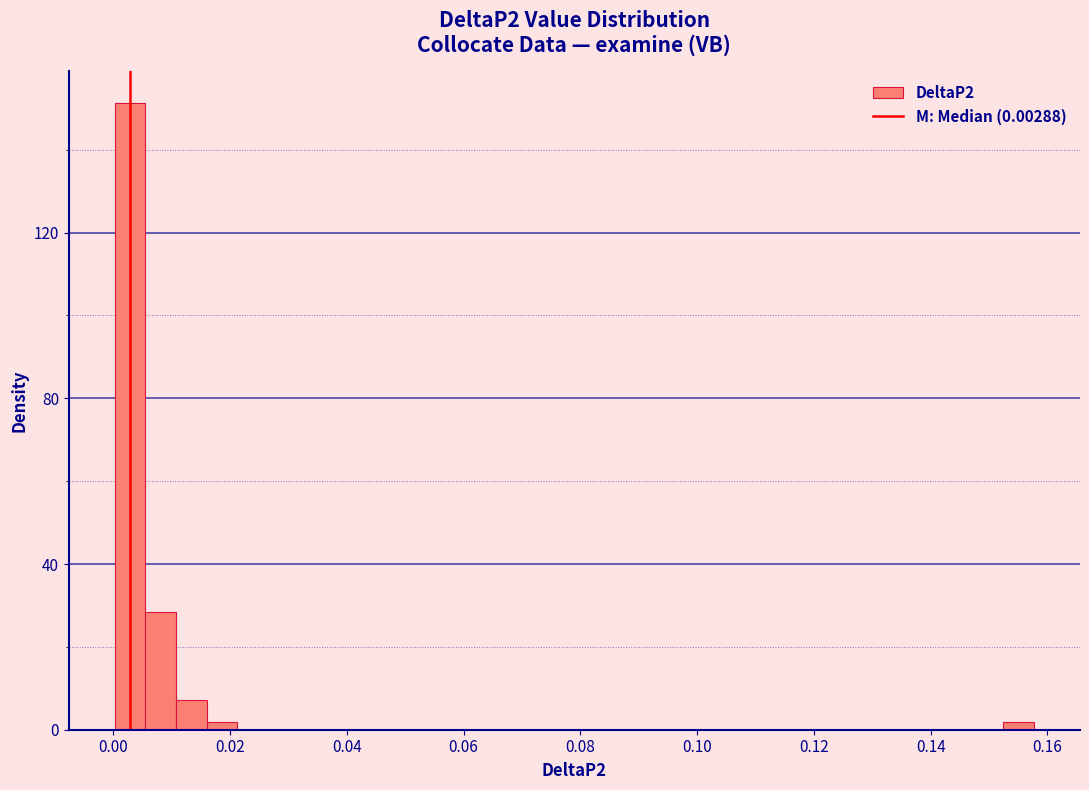

Around what value on the x-axis is the tallest bar? Give the approximate position of its centre, as read against the axis.

0.002